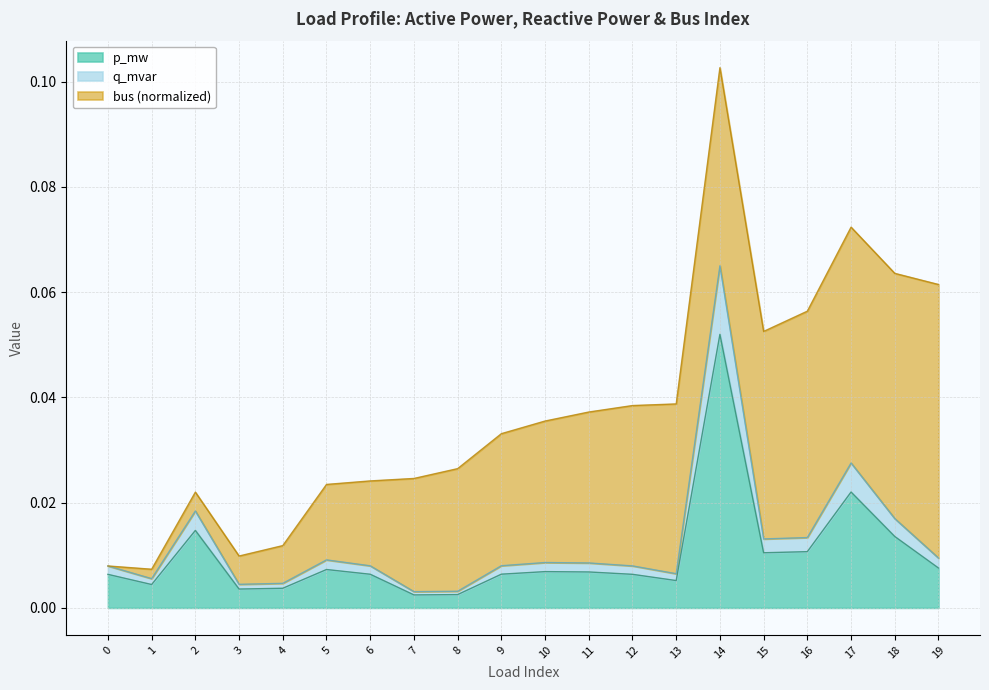

Which has a higher value, 18 or 0?

18